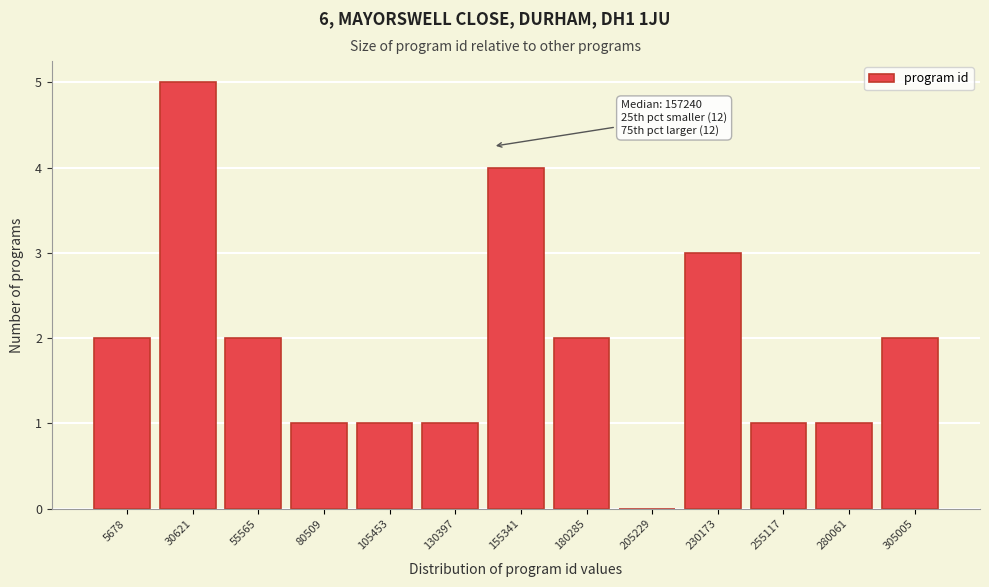

Reading right to left, what are all the values shown in this chart?

305005=2	280061=1	255117=1	230173=3	205229=0	180285=2	155341=4	130397=1	105453=1	80509=1	55565=2	30621=5	5678=2